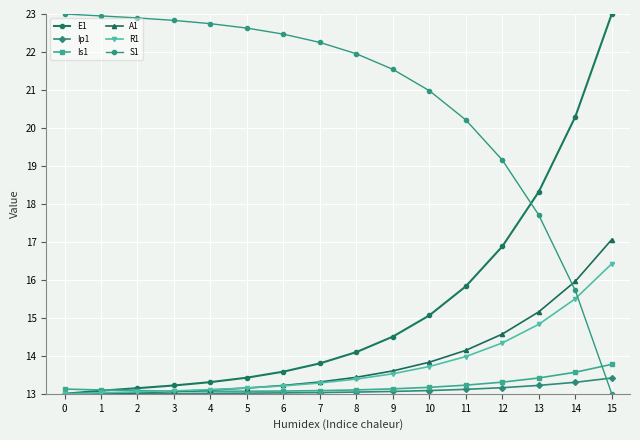

The value of R1 at 10 is 13.7. True or false?

True